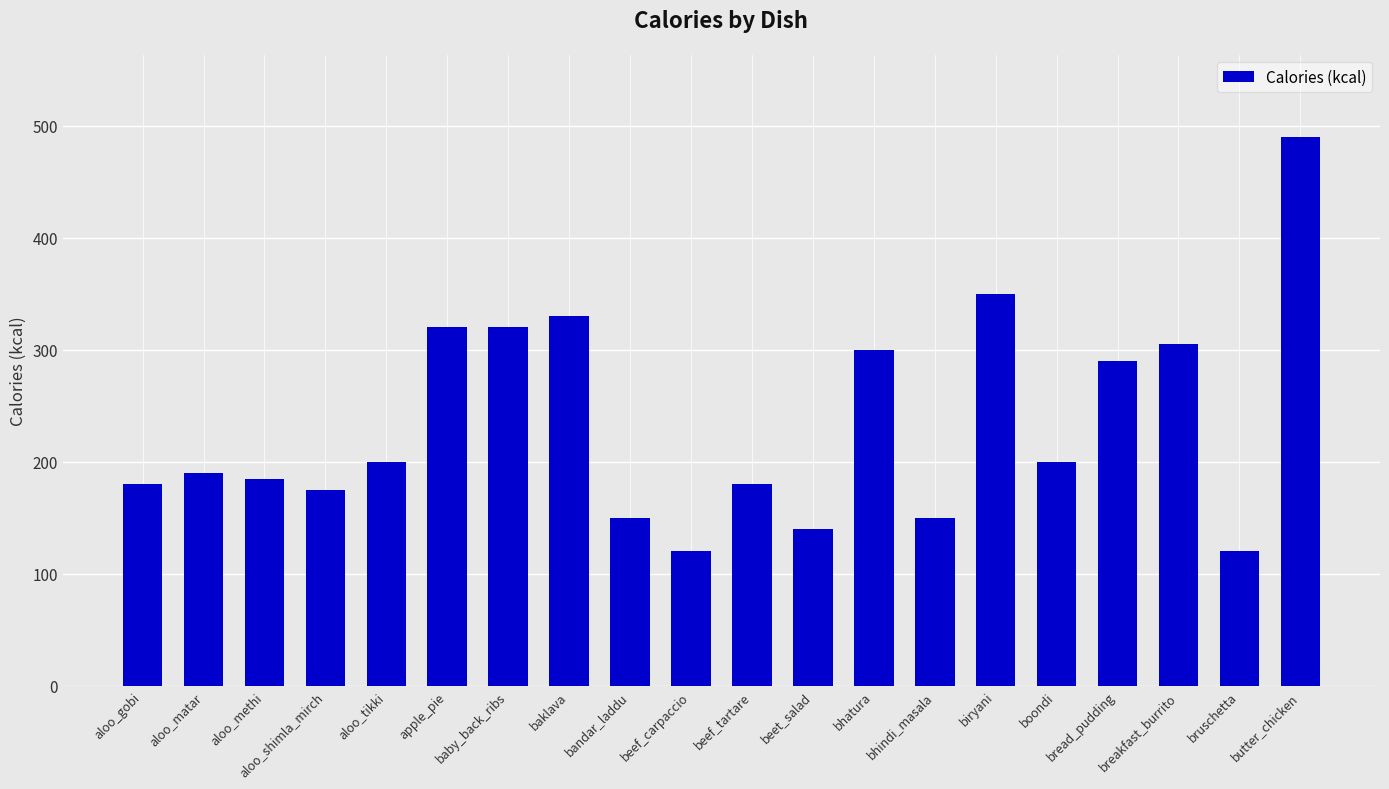

What is the difference between the values at baklava and bruschetta?

210